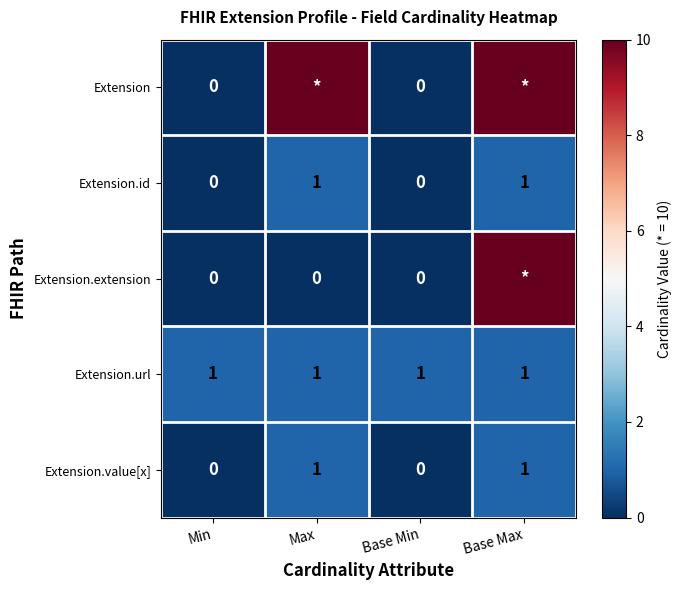

Is it true that Extension.value[x] equals 1 at Base Max?

True